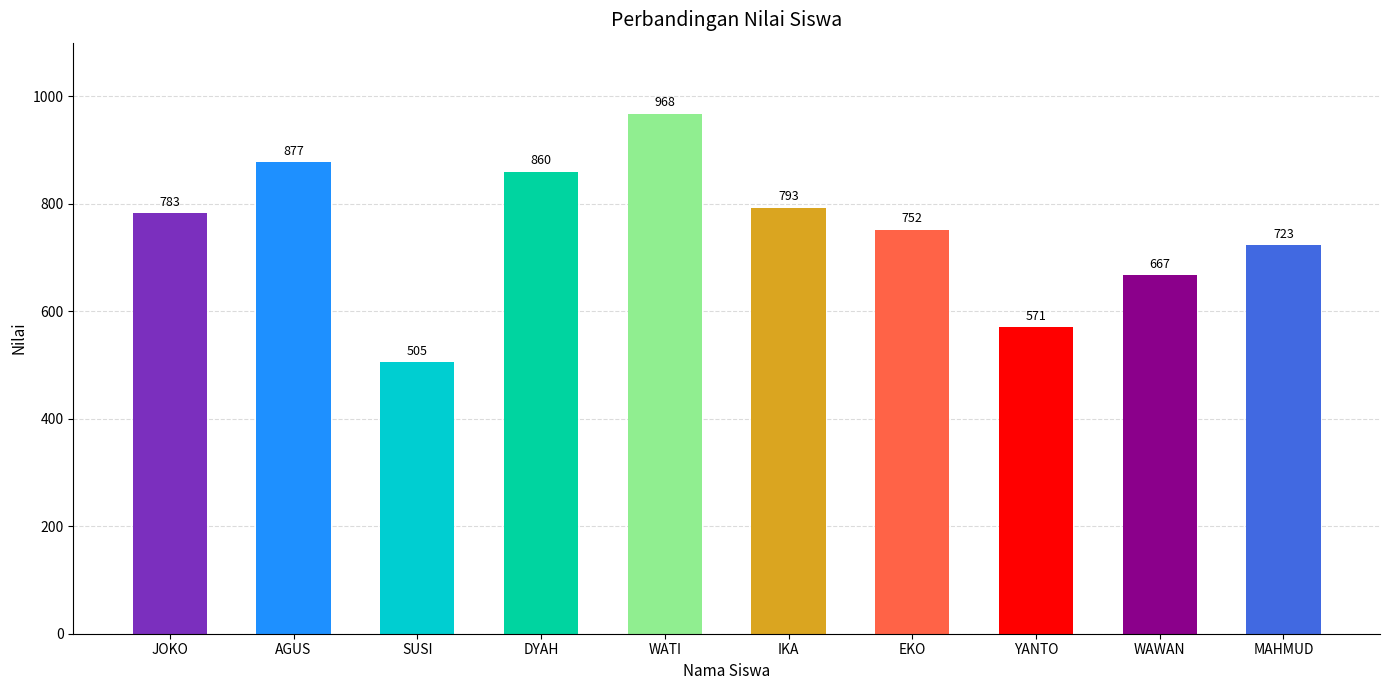

Reading left to right, list all the values displayed in this chart.

JOKO=783	AGUS=877	SUSI=505	DYAH=860	WATI=968	IKA=793	EKO=752	YANTO=571	WAWAN=667	MAHMUD=723